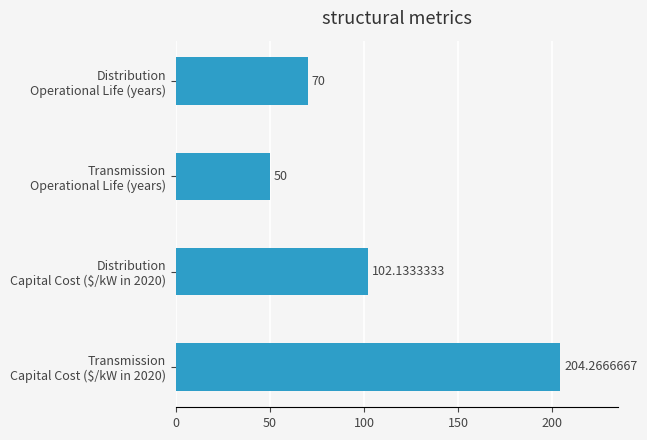

Which label corresponds to the smallest value in the chart?

Transmission
Operational Life (years)